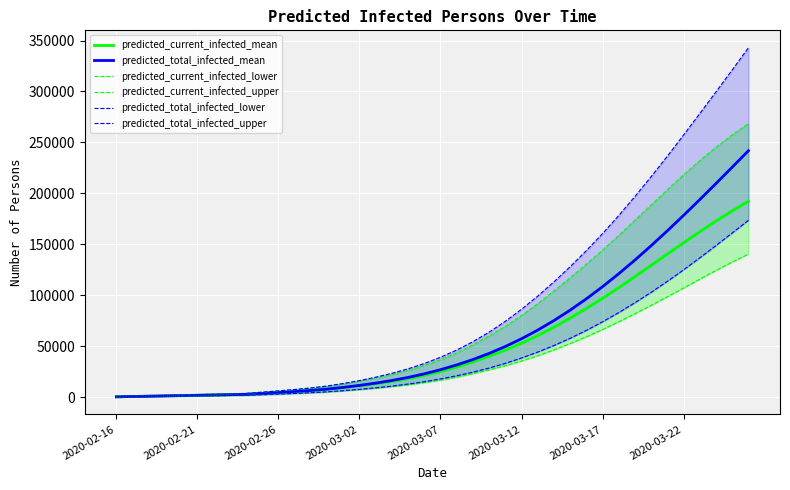

What is the highest value of the predicted_total_infected_mean series?

241817